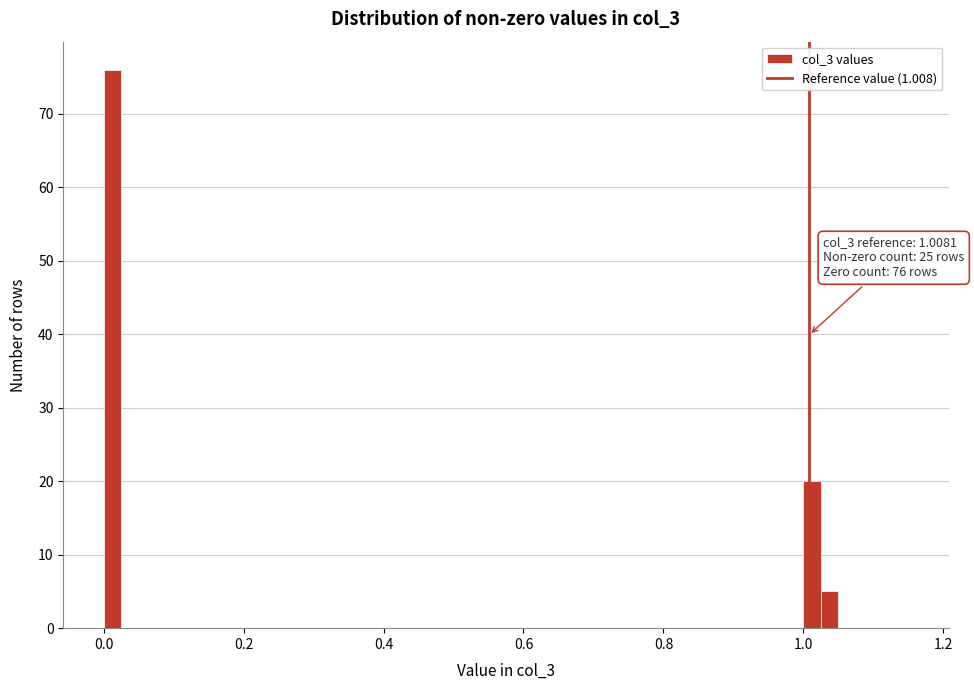

Around what value on the x-axis is the tallest bar? Give the approximate position of its centre, as read against the axis.

0.02